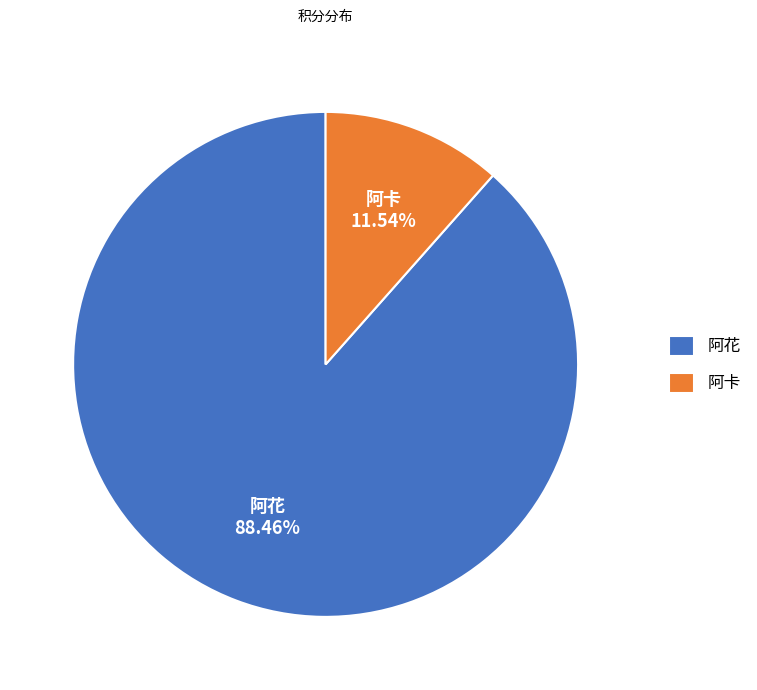

Is there any slice that represents more than half of the pie?

Yes